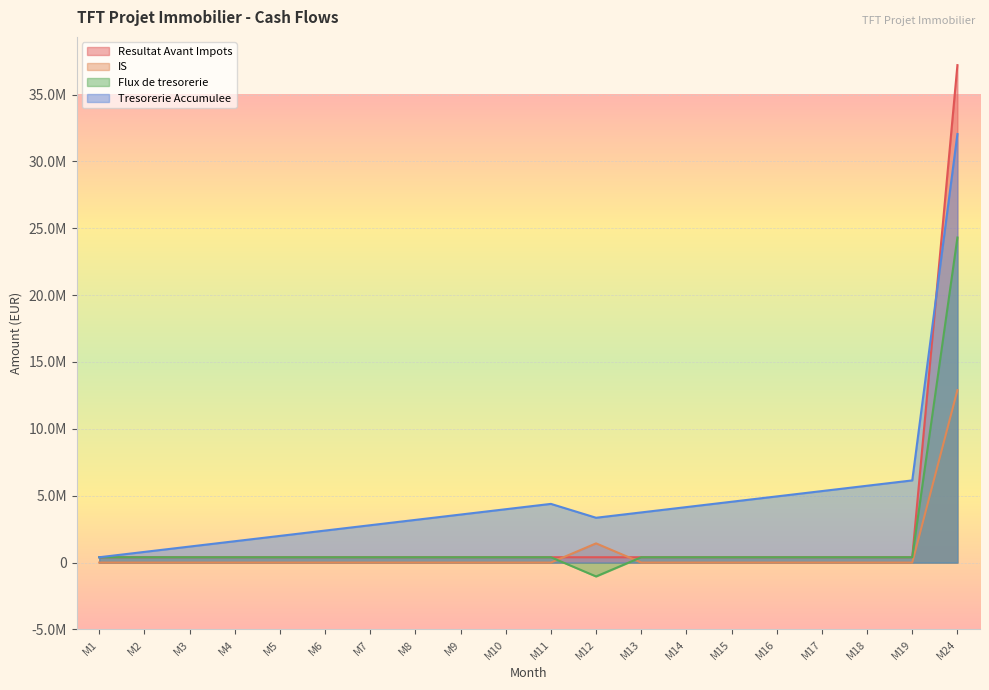

The Flux de tresorerie series shows 399000 at M9. True or false?

True